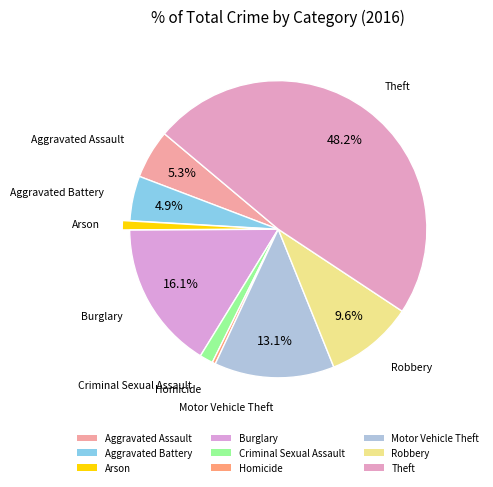

Do Aggravated Battery and Theft together represent more than half of the pie?

Yes